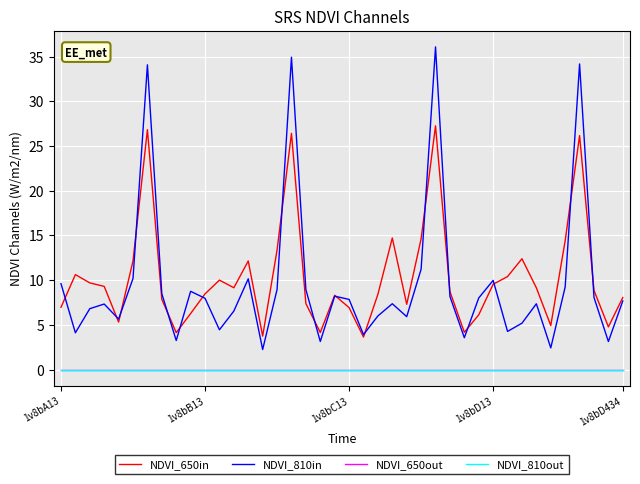

Does the chart display data point markers on the line(s)?

No